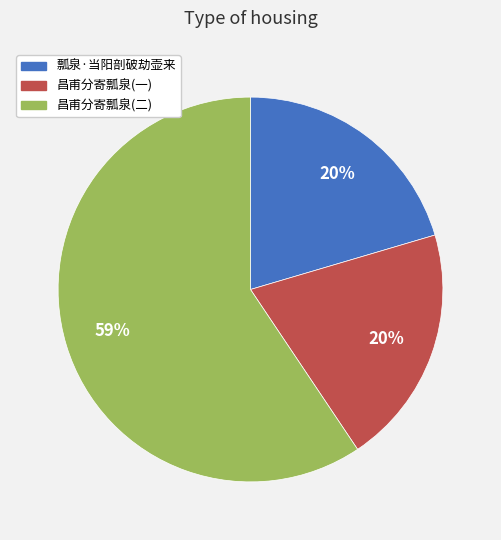

Is there any slice that represents more than half of the pie?

Yes